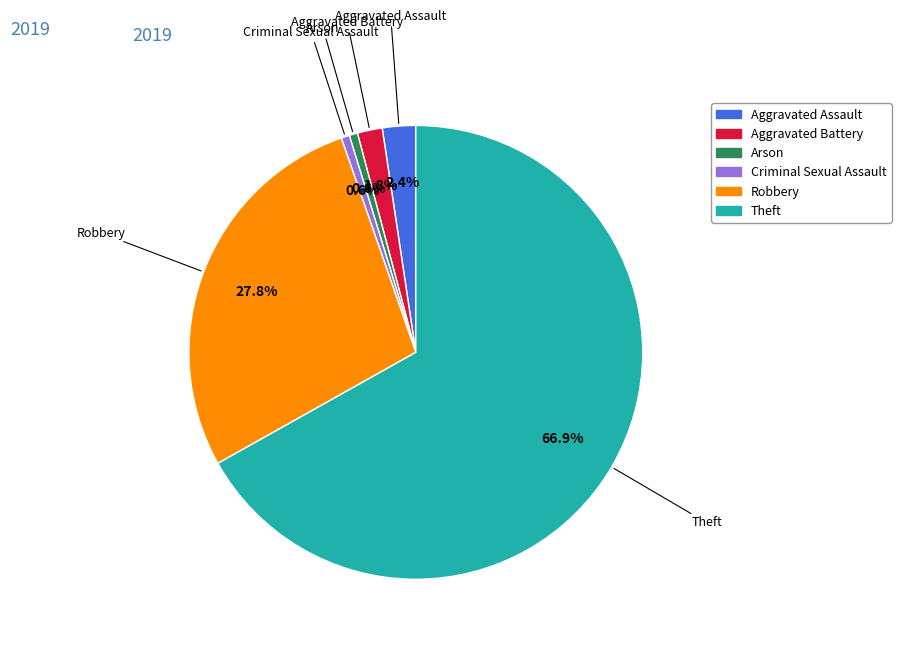

Which slice is the largest?

Theft